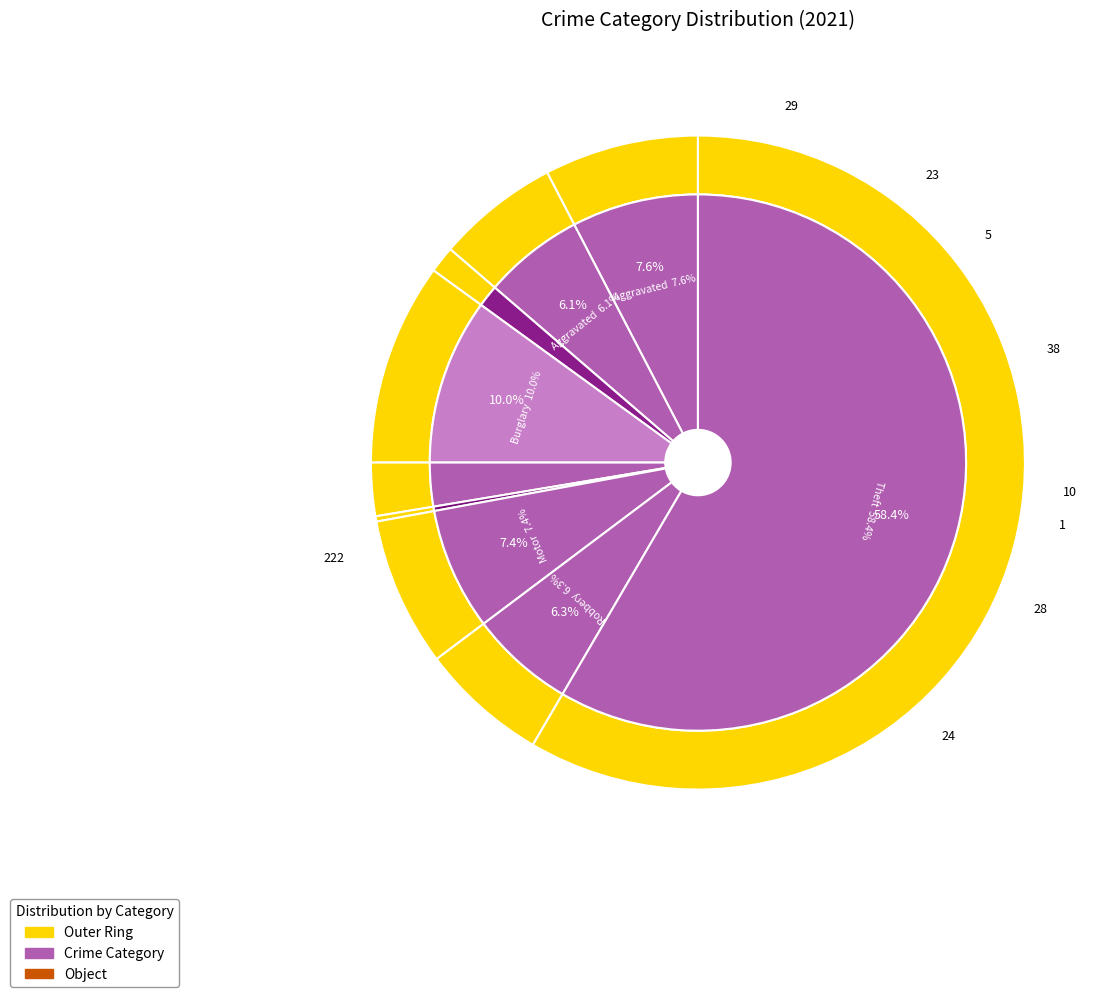

To the nearest percent, what portion does Arson represent?

1%